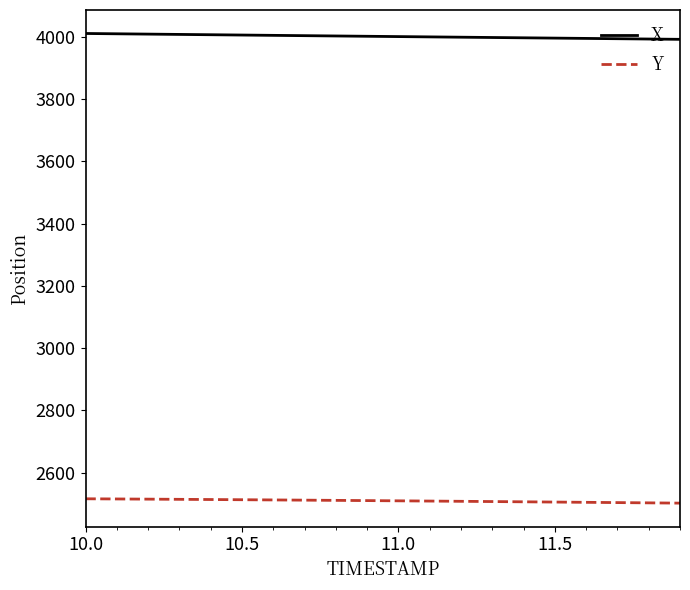

Rank the series by their average value, from lowest to highest.

Y, X